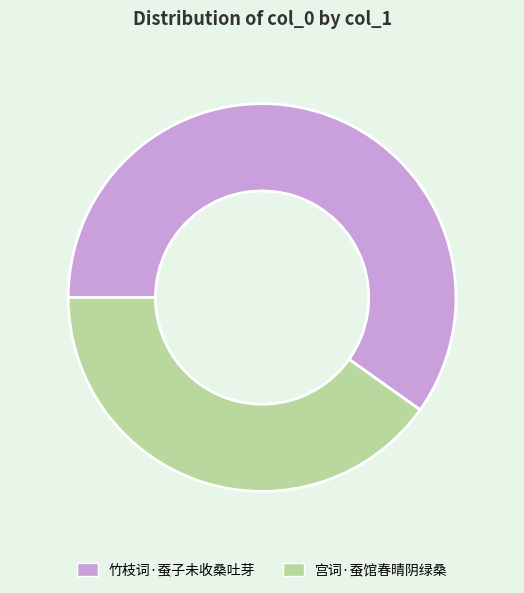

True or false: 宫词·蚕馆春晴阴绿桑 accounts for 53% of the total.

False